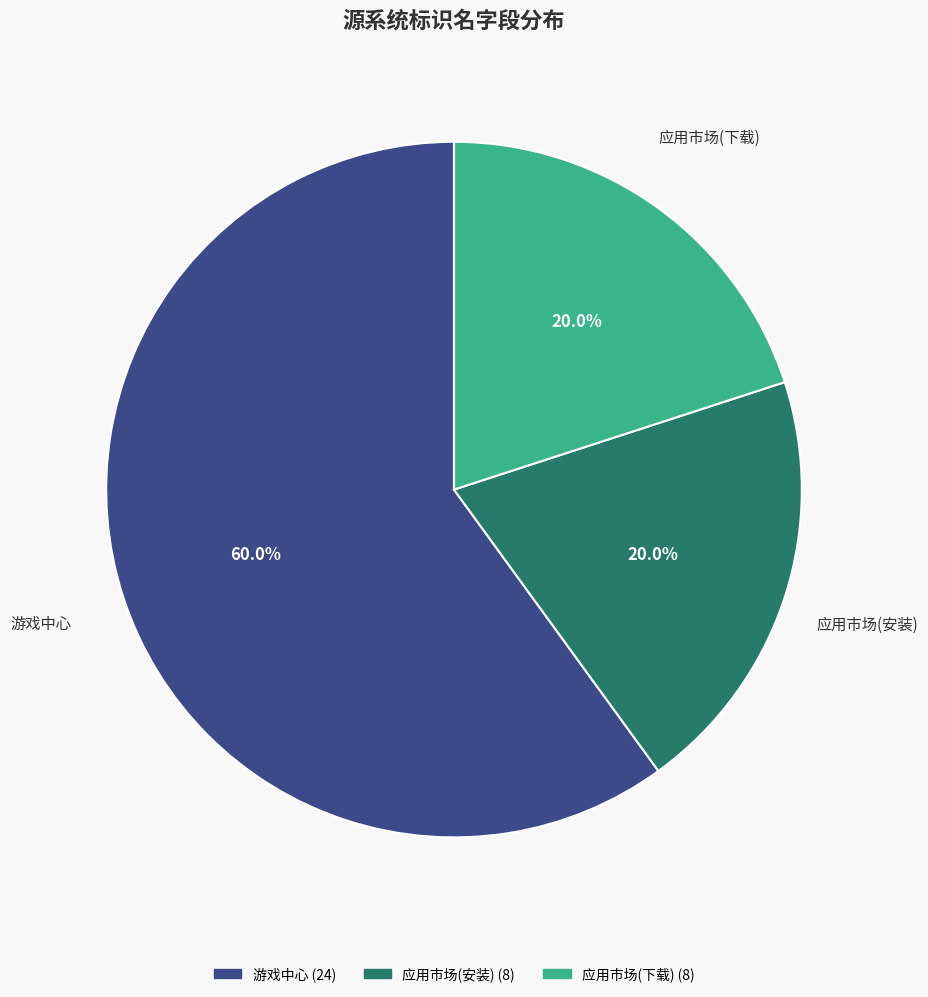

Does any single category account for the majority?

Yes